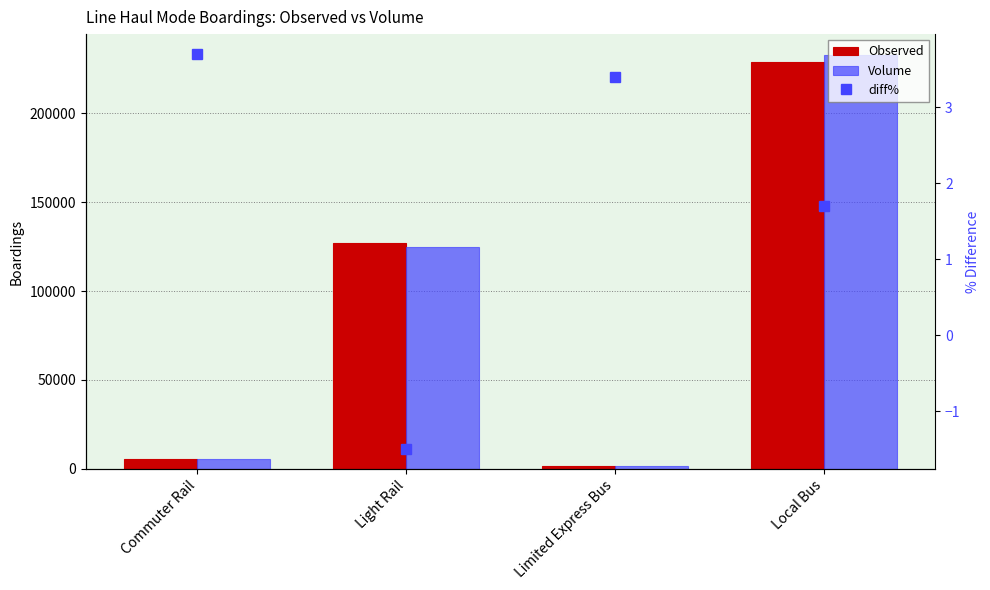

Rank the series at Local Bus from highest to lowest value.

Volume, Observed, diff%